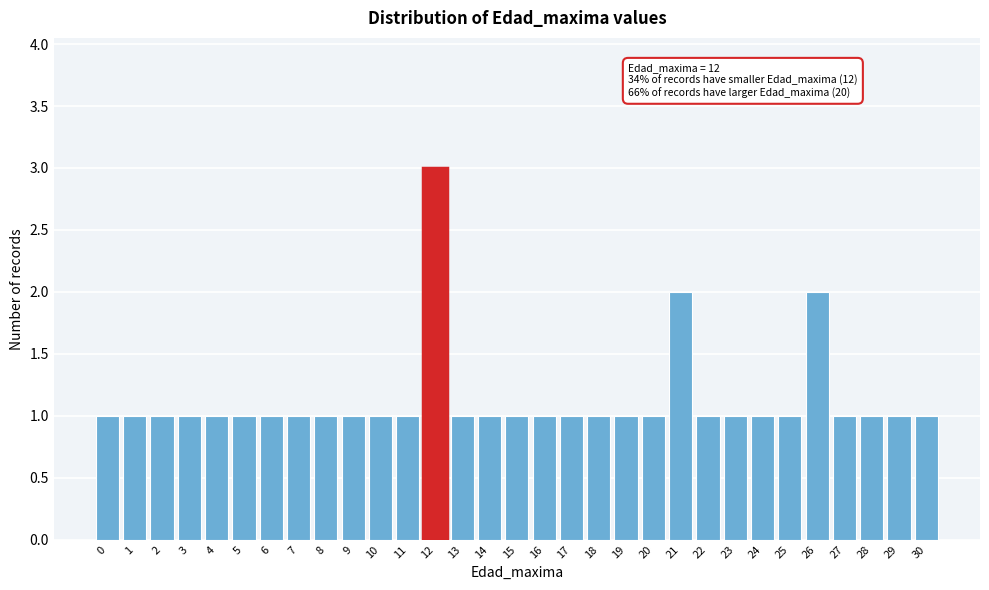

Over which range of the x-axis is the bar tallest?

11.5 to 12.5